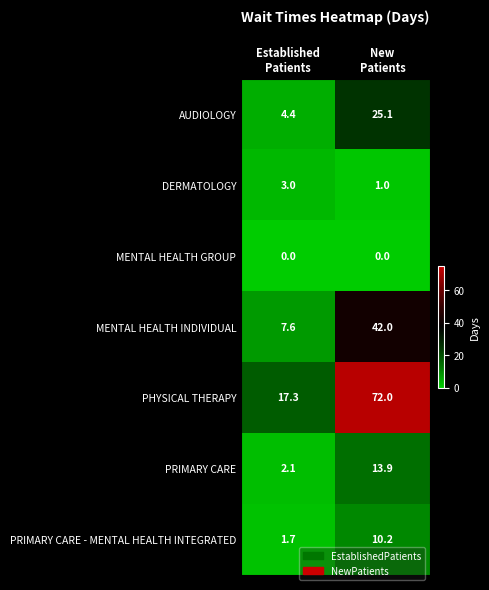

What is the greatest value displayed?

72.0